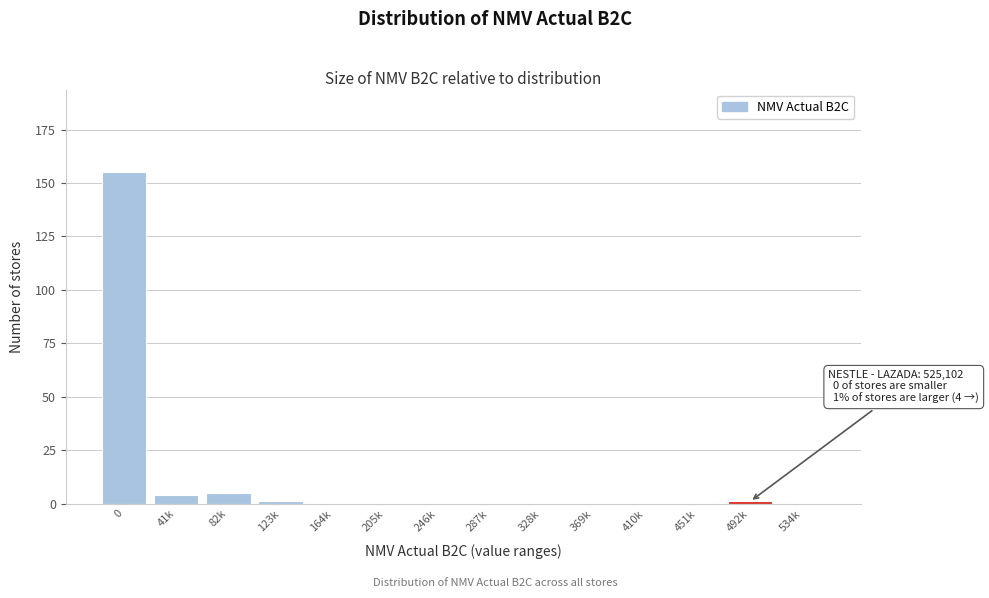

Reading left to right, list all the values displayed in this chart.

0=155	41k=4	82k=5	123k=1	164k=0	205k=0	246k=0	287k=0	328k=0	369k=0	410k=0	451k=0	492k=1	534k=0